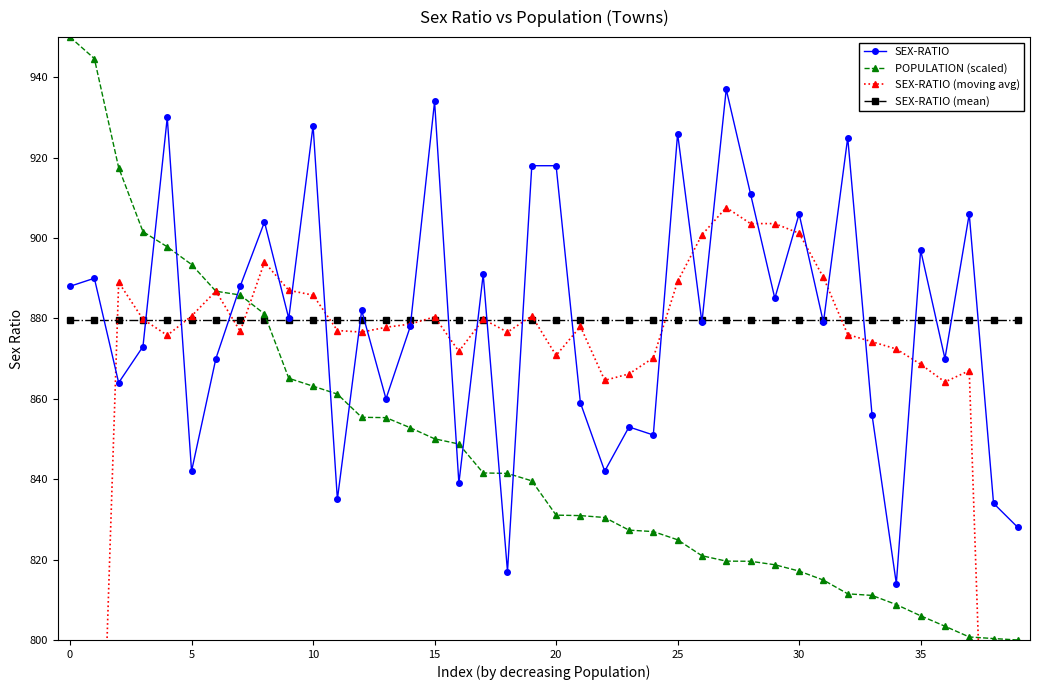

What is the value of the SEX-RATIO point at the 30th from the left?

885.0